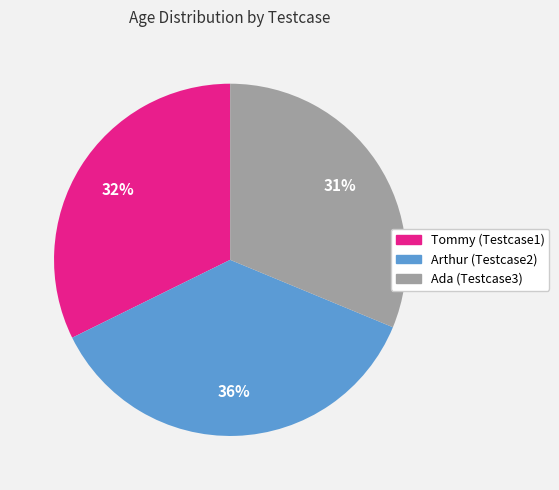

To the nearest percent, what portion does Ada (Testcase3) represent?

31%